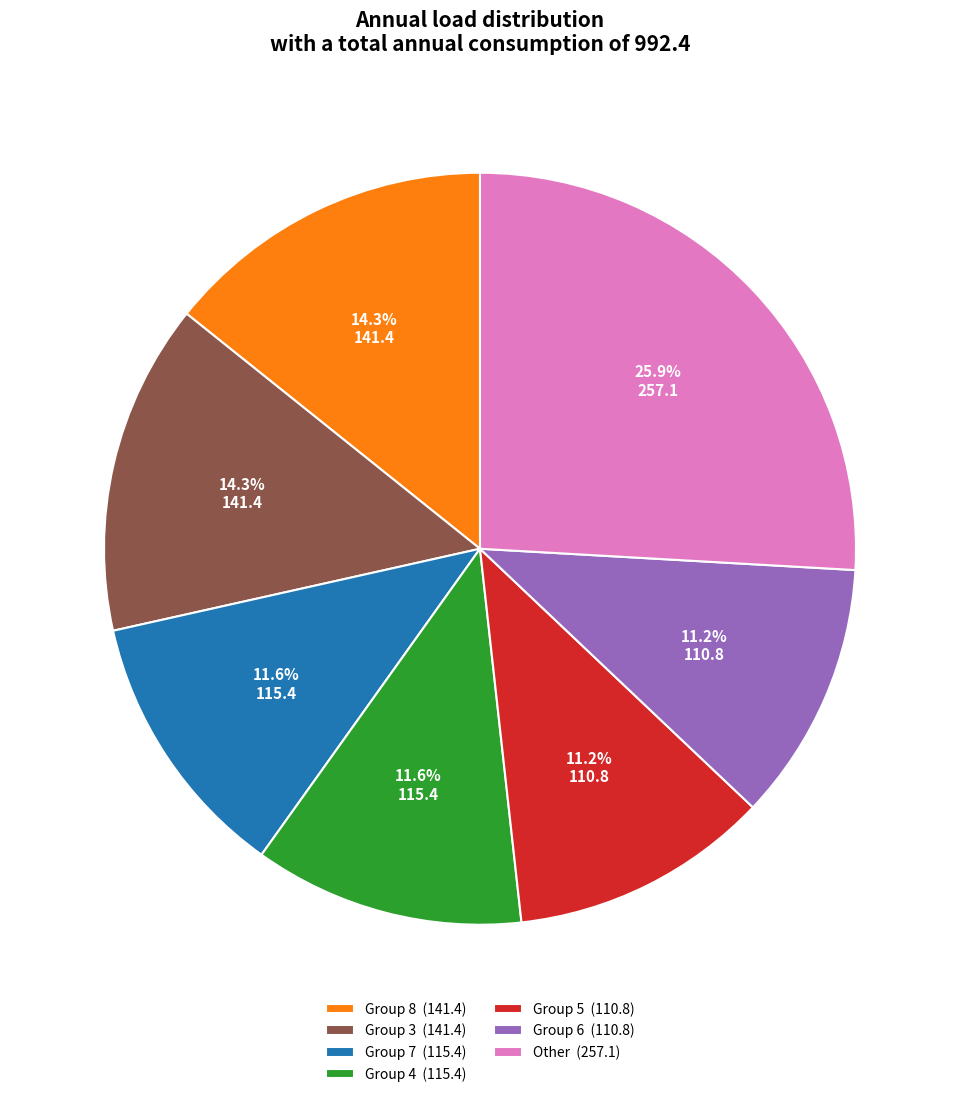

To the nearest percent, what is the difference between the largest and smallest slice percentages?

15%